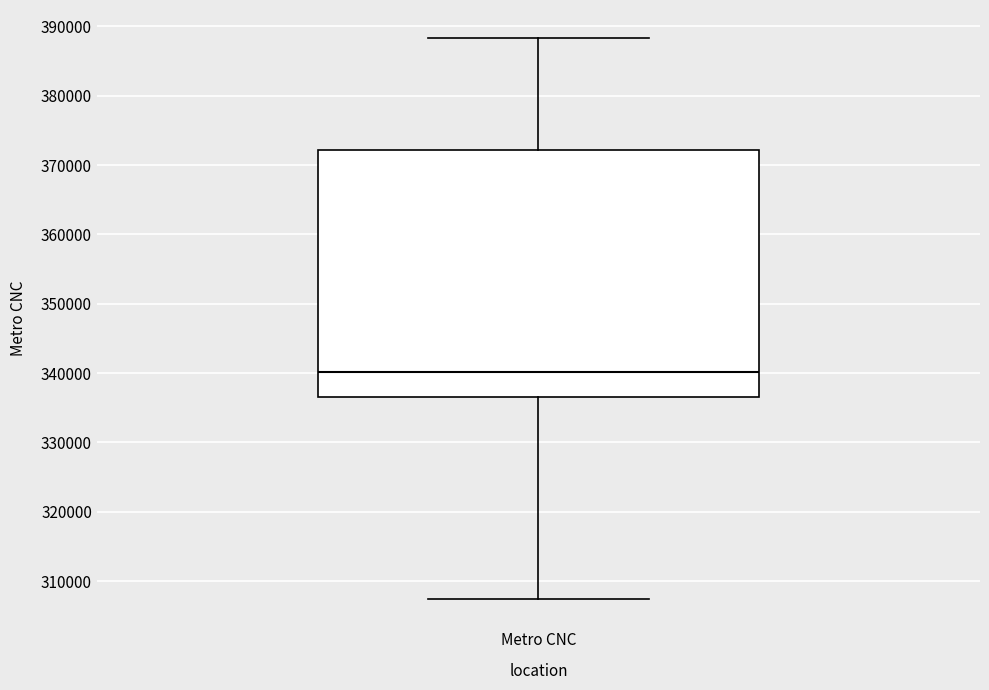

Read this box plot against the y-axis: the position of the median line, the range covered by the box, and the ends of both whiskers. The values are not printed on the chart, so give them approximately, as read against the axis.

median 340000, box 336000 to 372000, whiskers 307000 to 388000